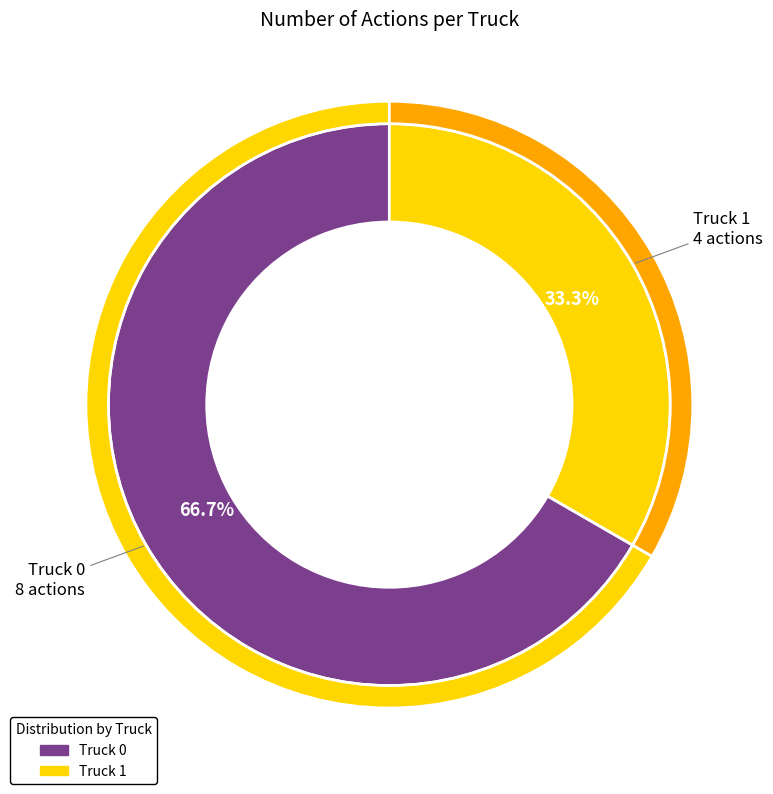

To the nearest percent, what is the difference between the Truck 1 and Truck 0 slice percentages?

33%